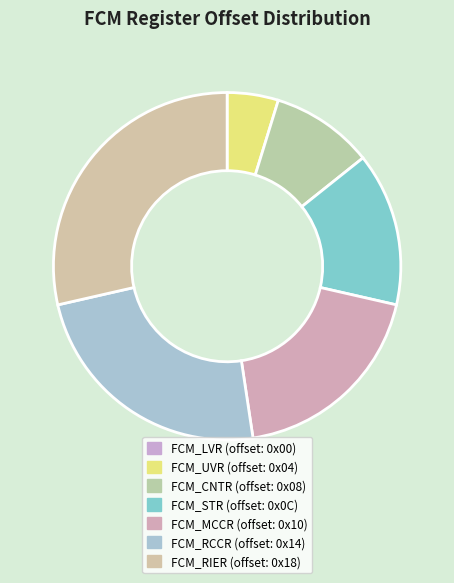

Combined, do FCM_LVR and FCM_RCCR account for over 50%?

No